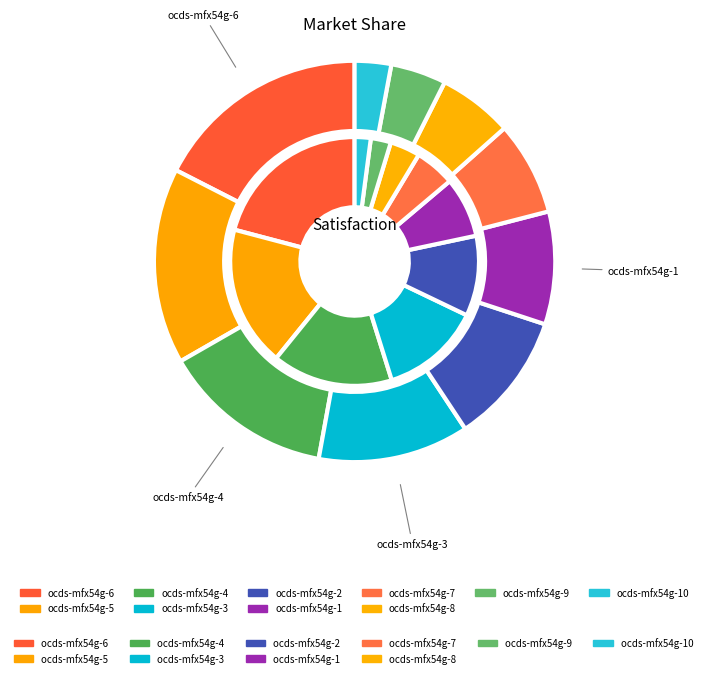

How many segments does this pie chart have?

10